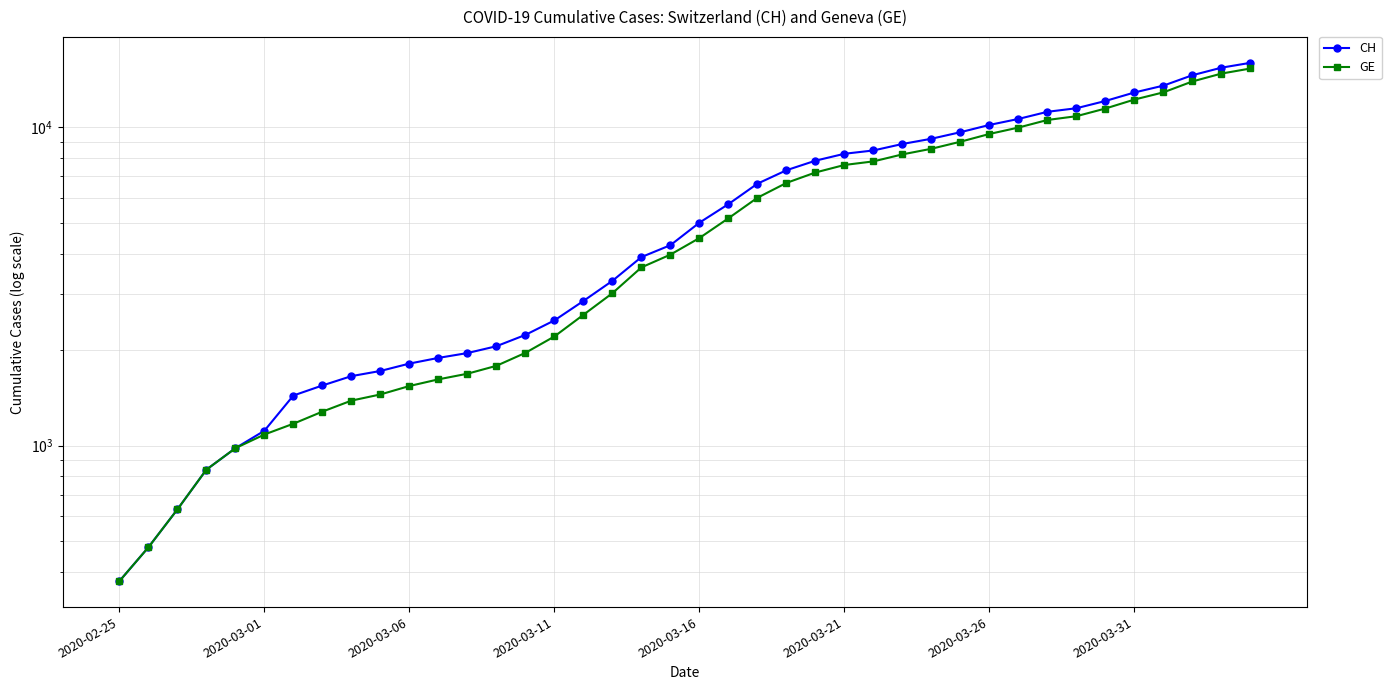

At which category does the chart reach its minimum across all series?

2020-02-25